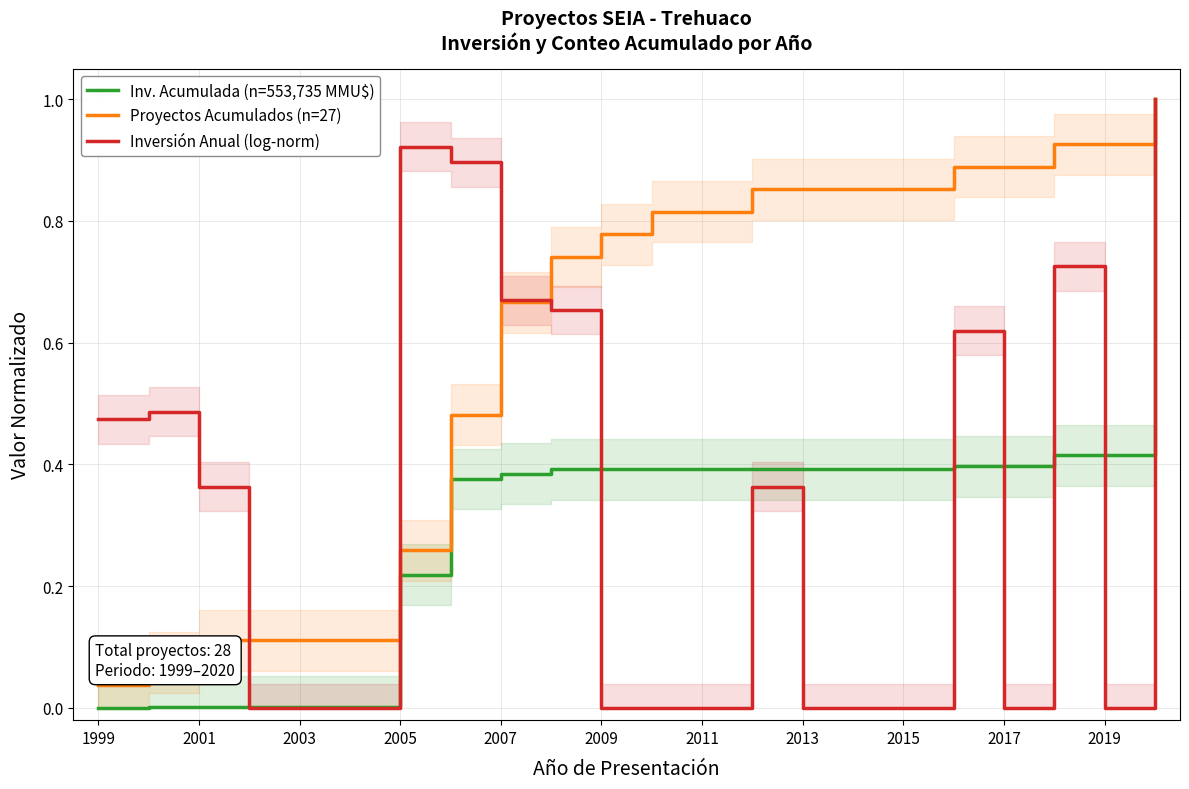

Is the value of Inversión Anual (log-norm) at 1999 greater than the value of Inv. Acumulada (n=553,735 MMU$) at 2017?

Yes